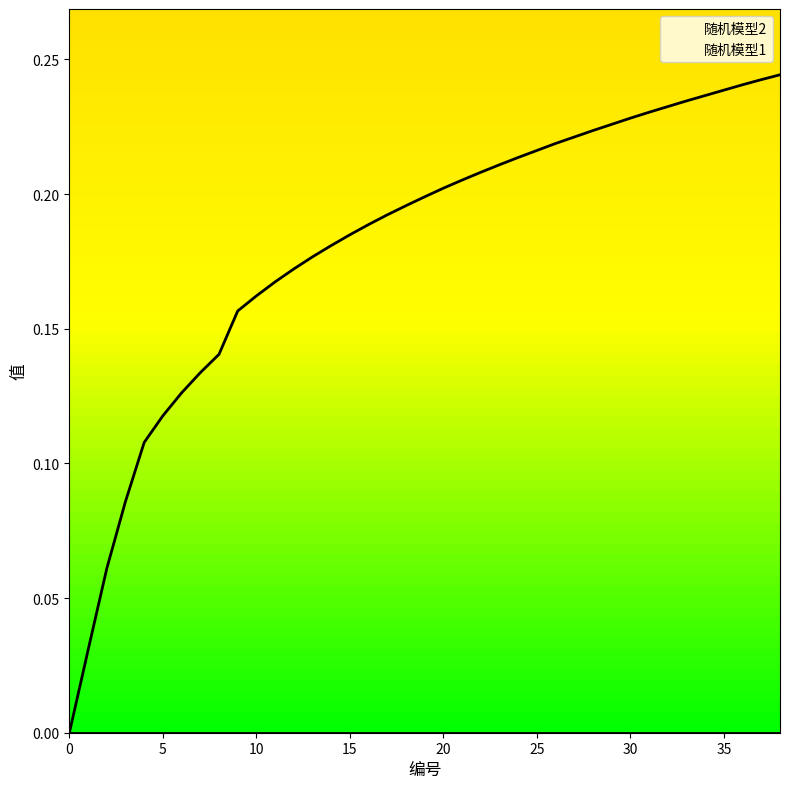

The value at 29 is 0.4. True or false?

False